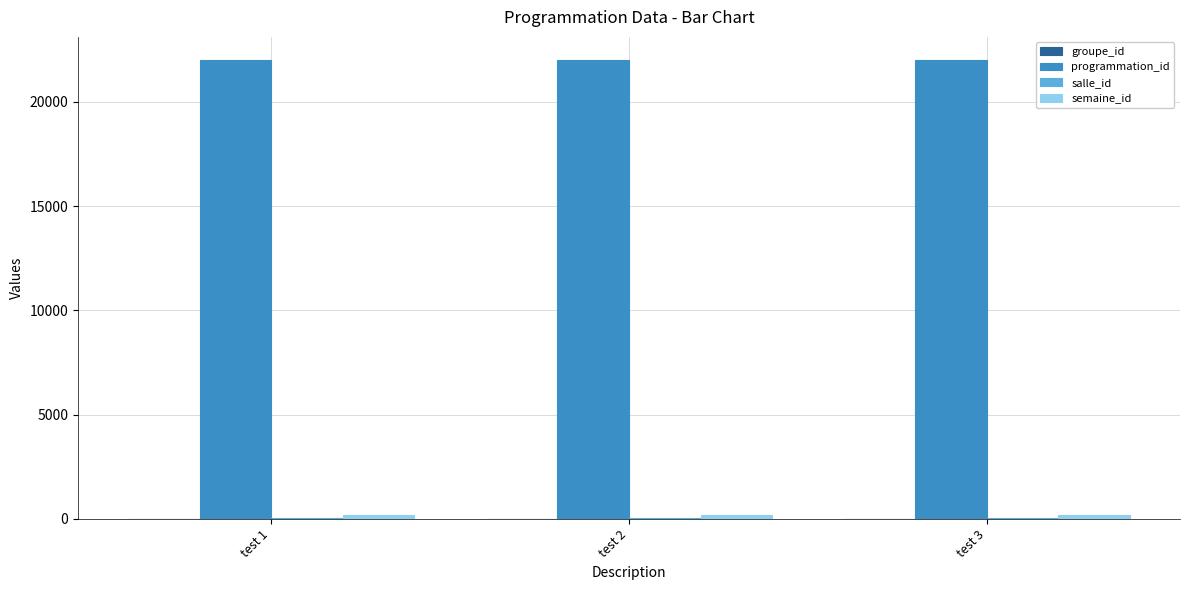

The programmation_id series shows 28661 at test 3. True or false?

False